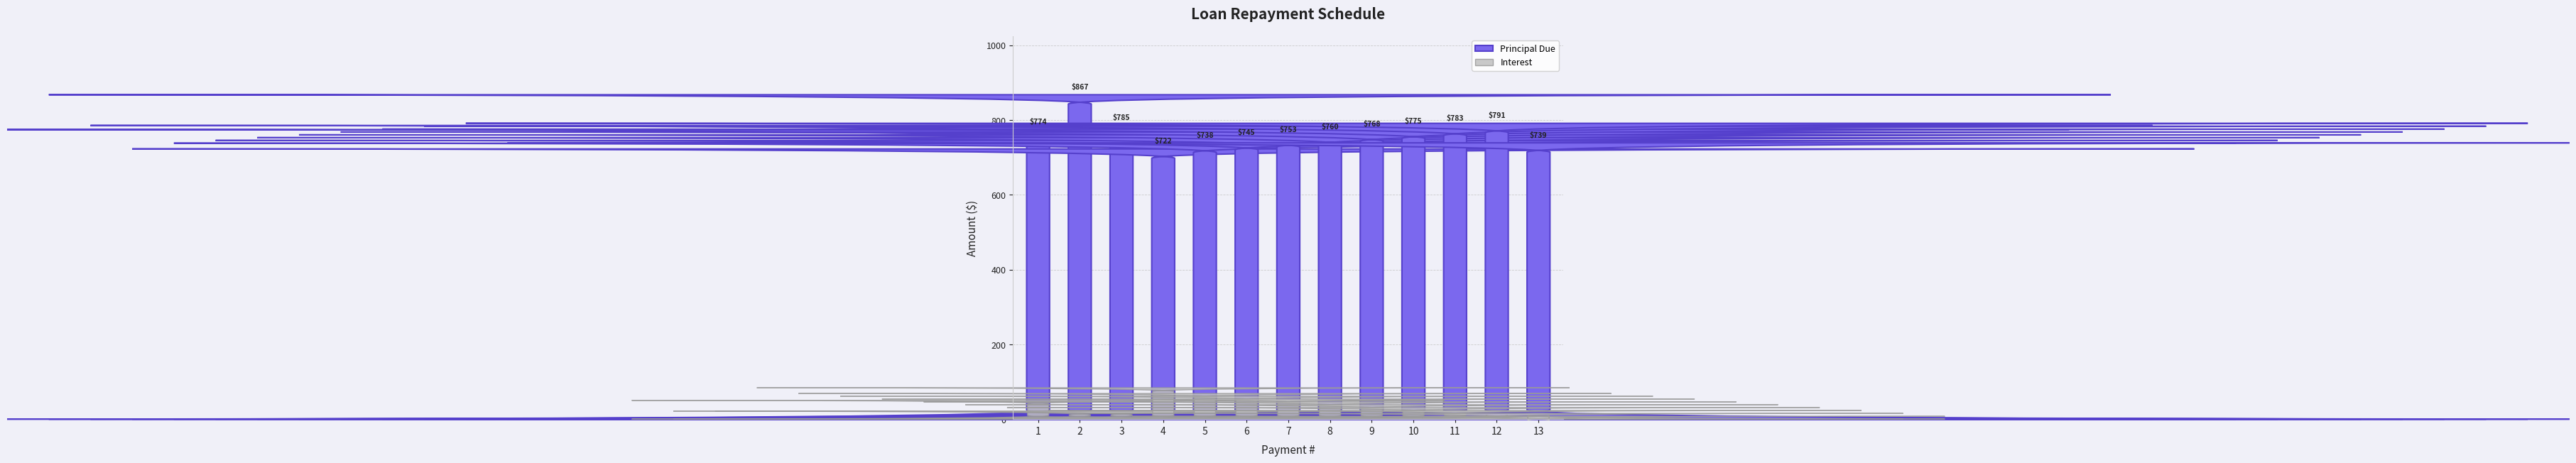

Which series changed the most between 9 and 10?

Principal Due